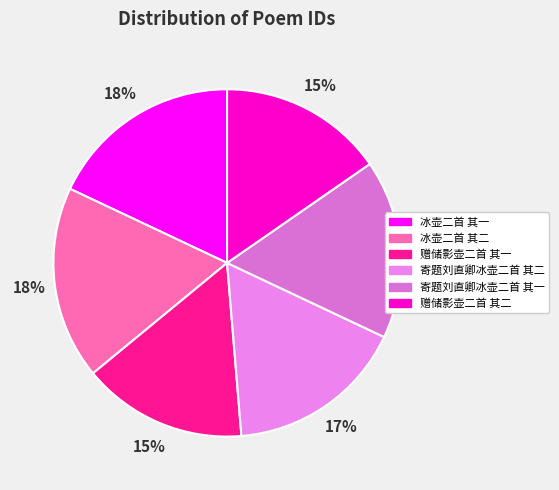

To the nearest percent, what percentage of the pie is 赠储影壶二首 其二?

15%